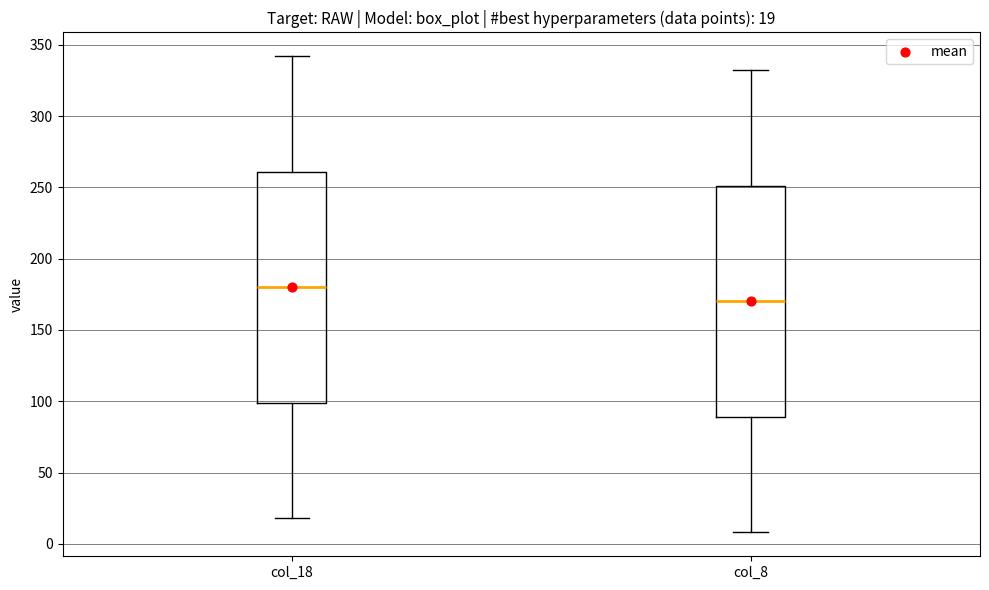

Which box has the lowest median line?

col_8